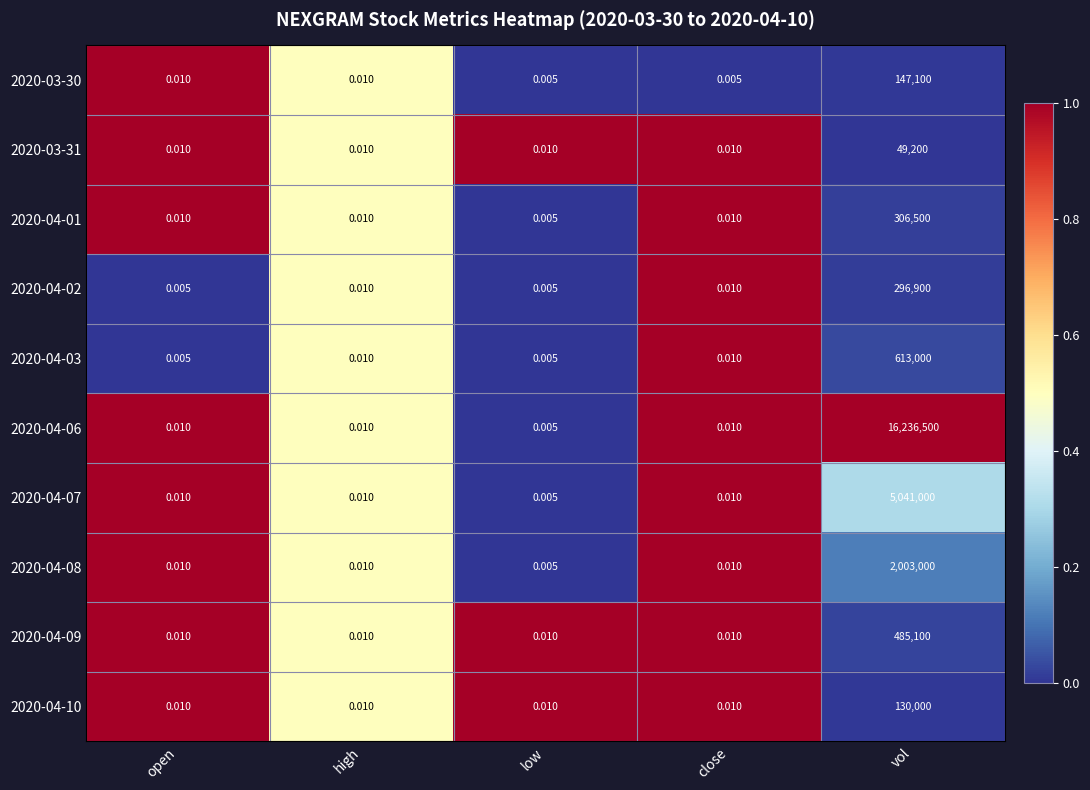

At which label does 2020-04-03 reach its peak?

vol